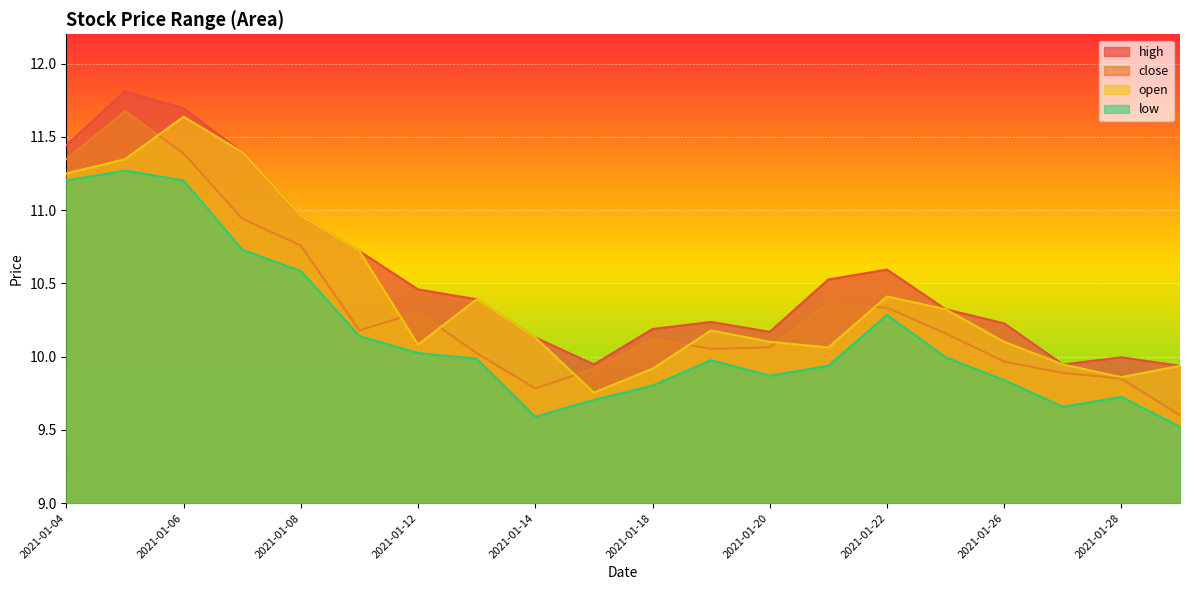

True or false: low has a value of 15.2 at 2021-01-25.

False